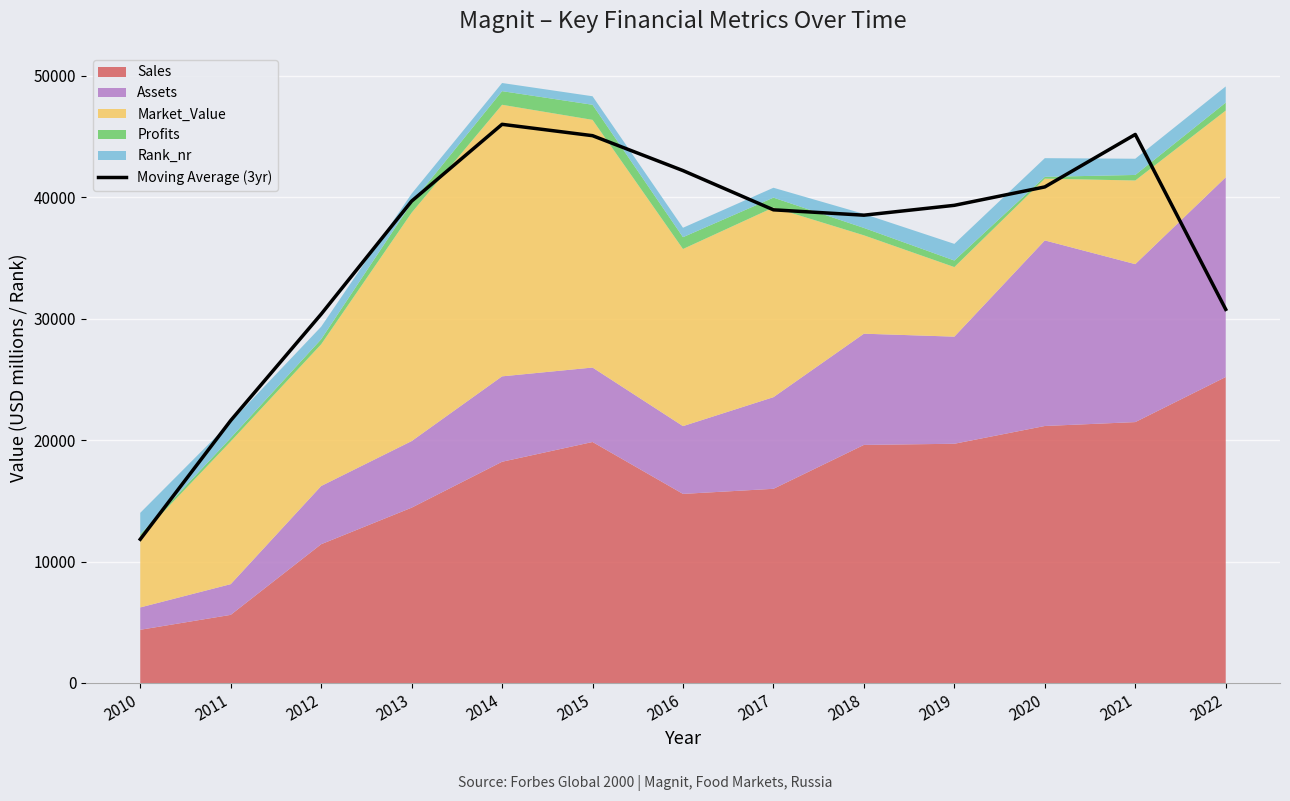

The chart shows a value of 40829.6 at 2020. True or false?

True